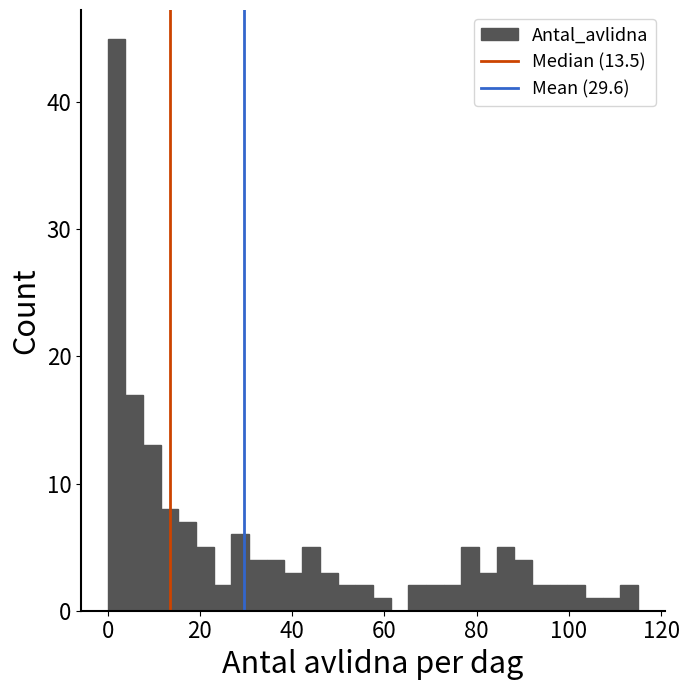

Read against the x-axis, roughly where is the centre of the tallest bar?

2